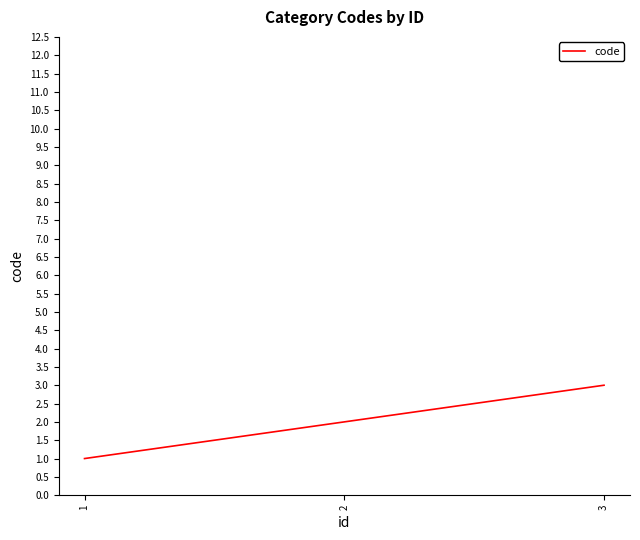

How many distinct data groups are displayed?

1